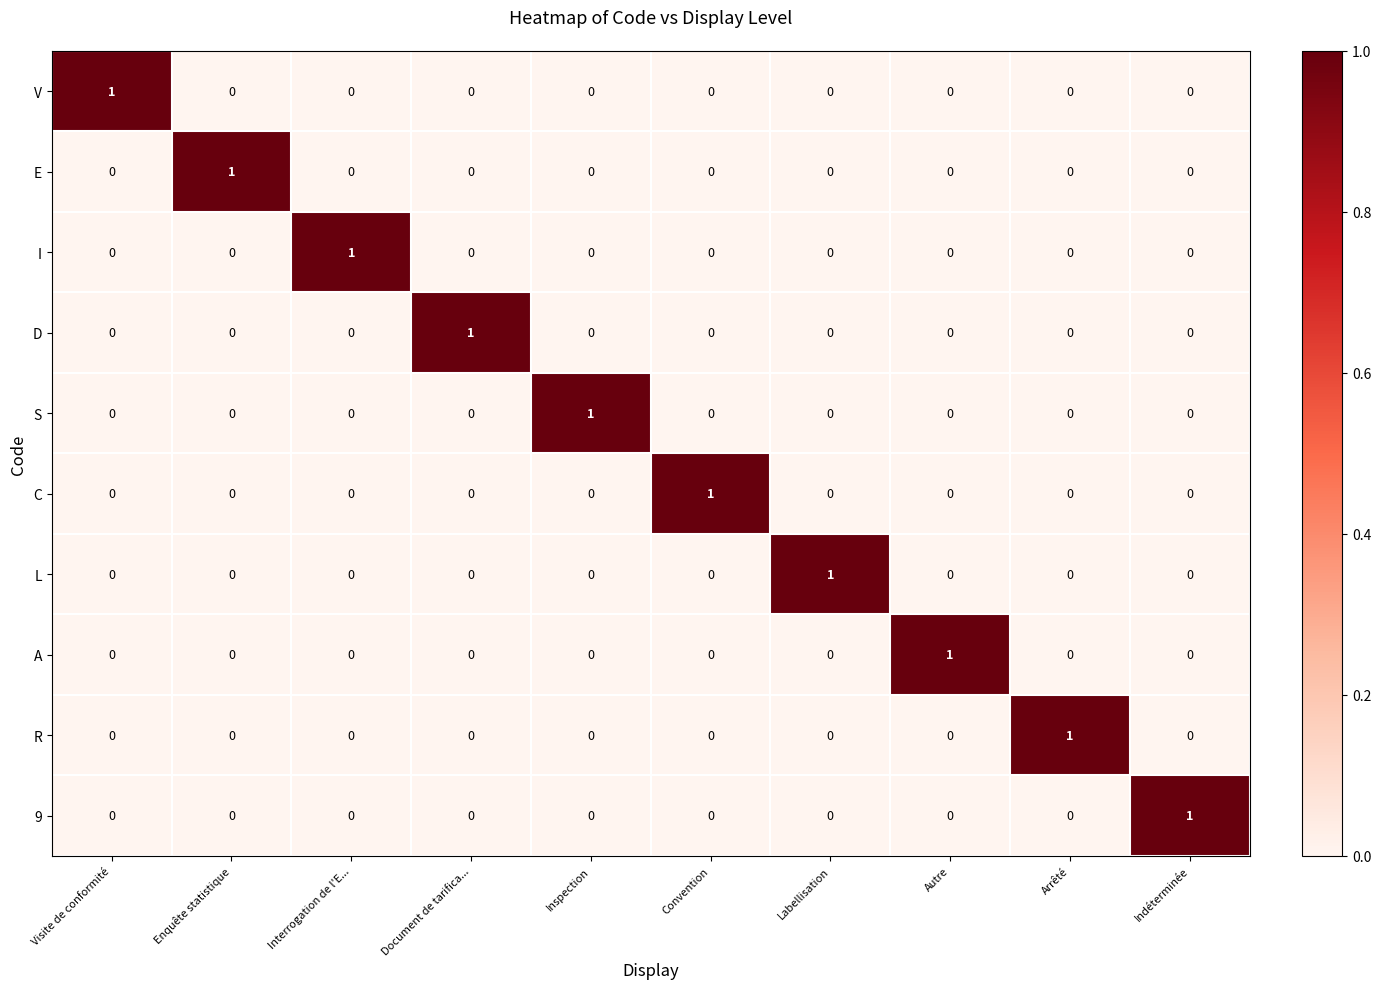

At which label does 9 reach its peak?

Indéterminée